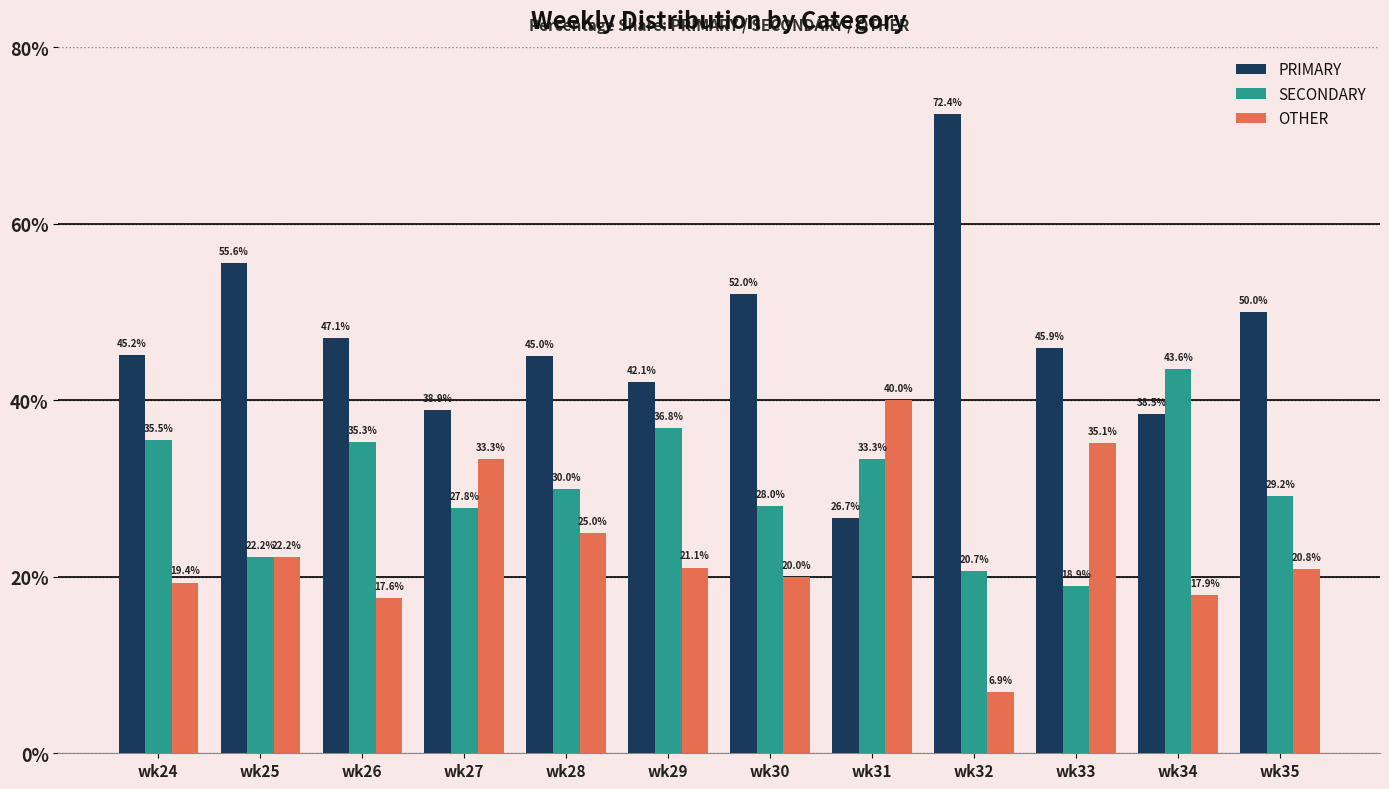

What is the difference between the highest and lowest values at wk32?

65.5